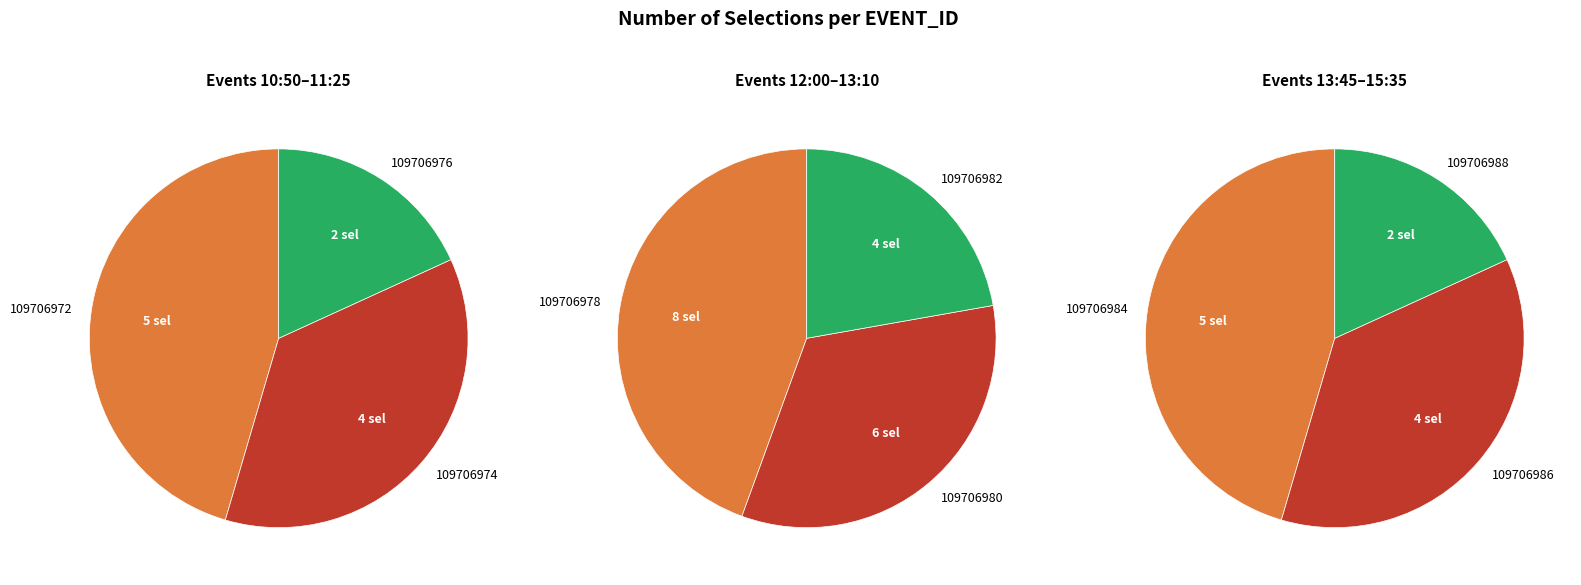

How many slices are in this pie chart?

9